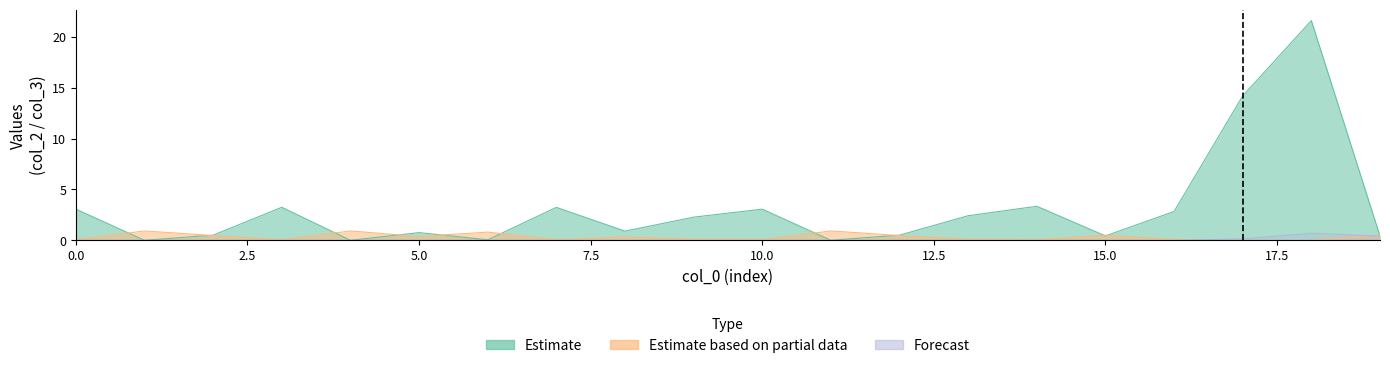

Which has a higher value, 13 or 1?

13